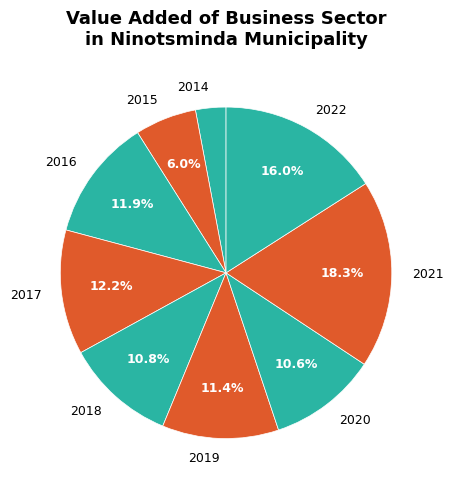

What is the largest slice in the pie chart?

2021